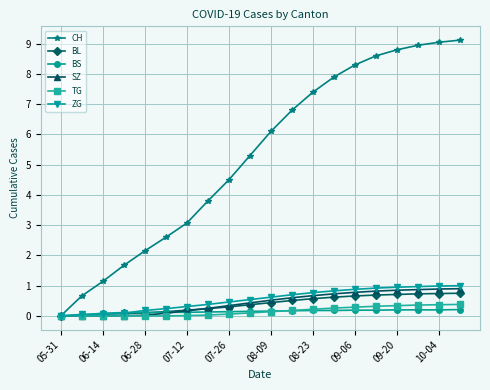

What is the maximum value for TG?

0.4